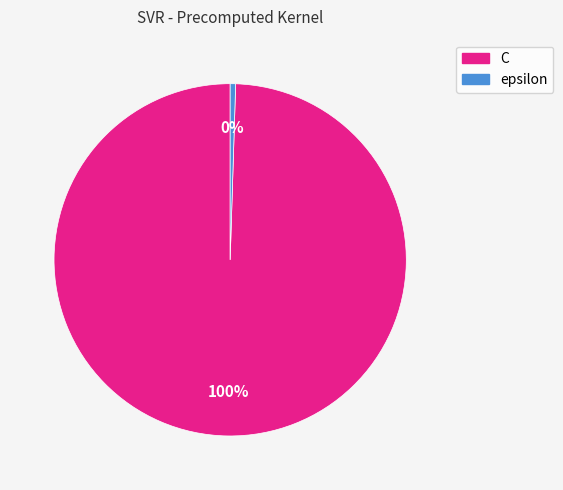

Which category accounts for the majority?

C